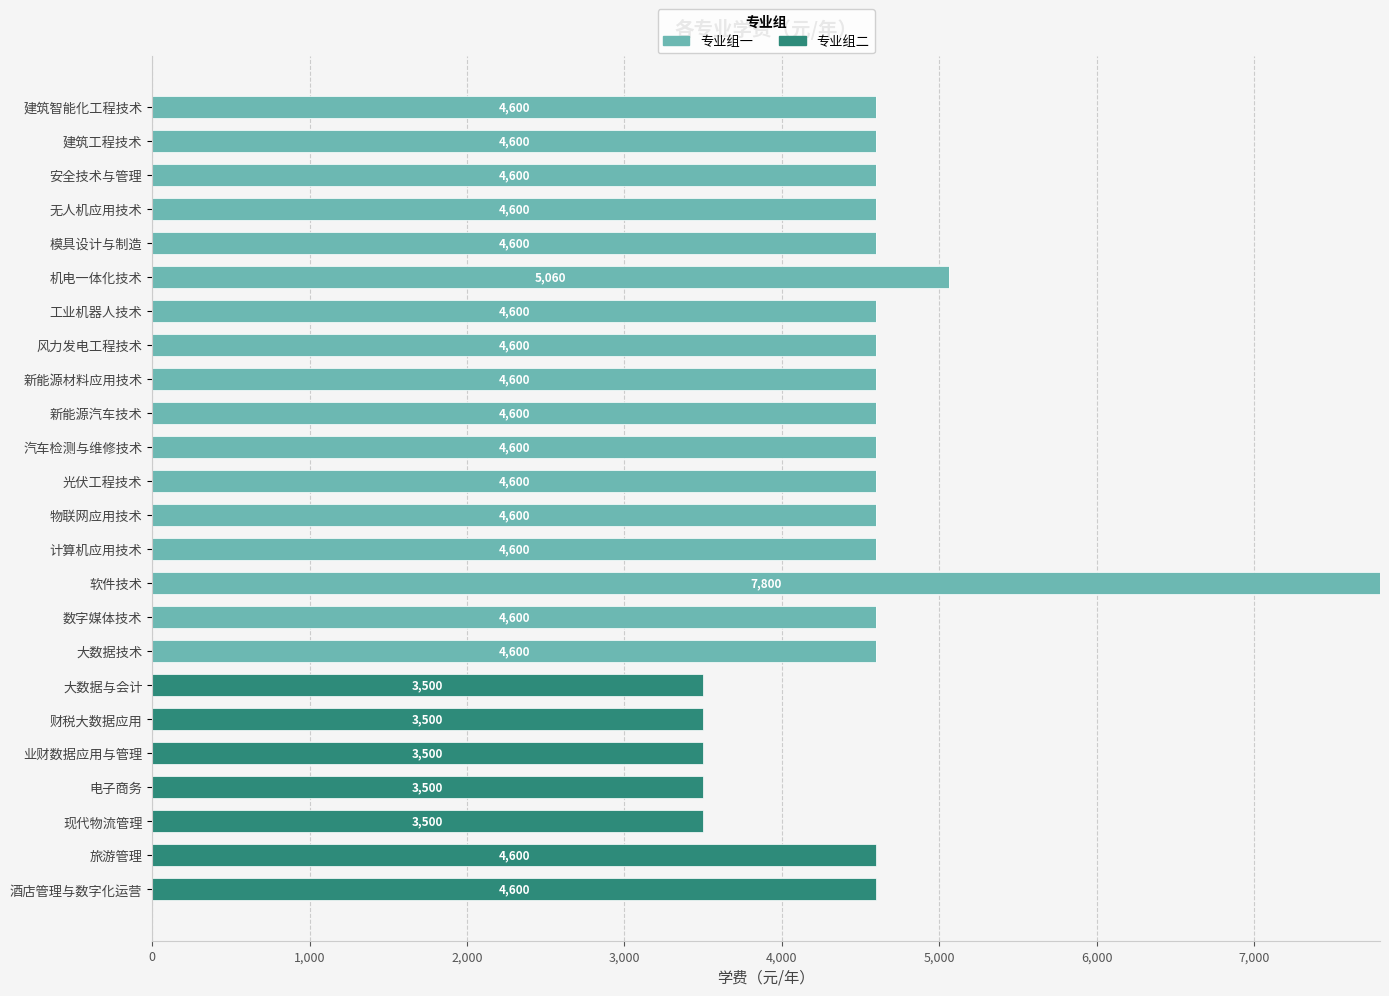

At which category is the sum across all series the highest?

软件技术